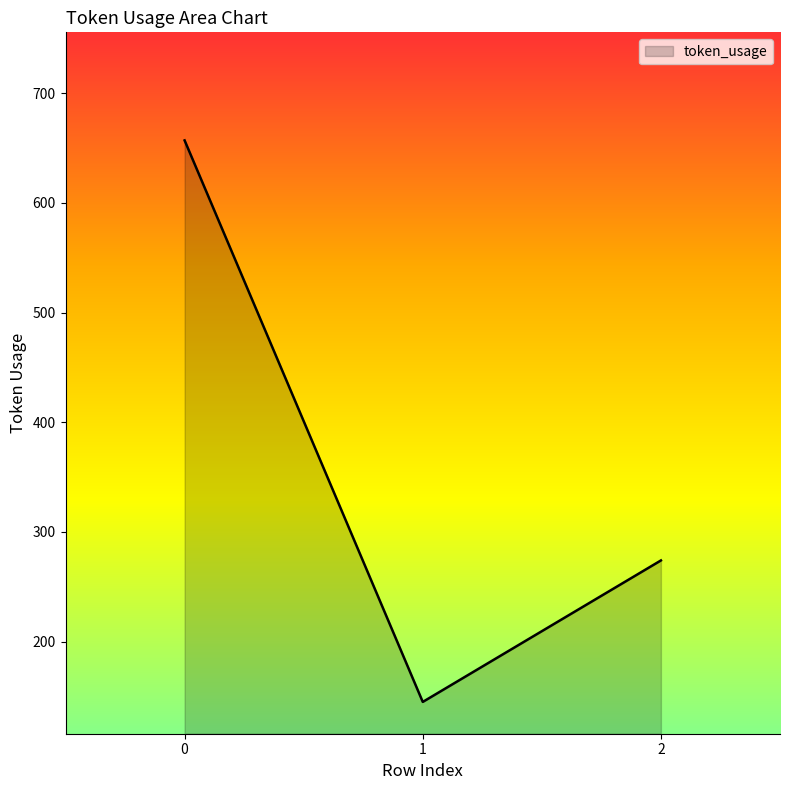

List the labels in order of value, largest first.

0, 2, 1